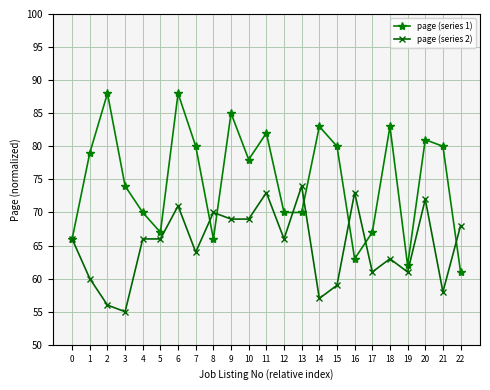

Which series has the widest spread of values?

page (series 1)